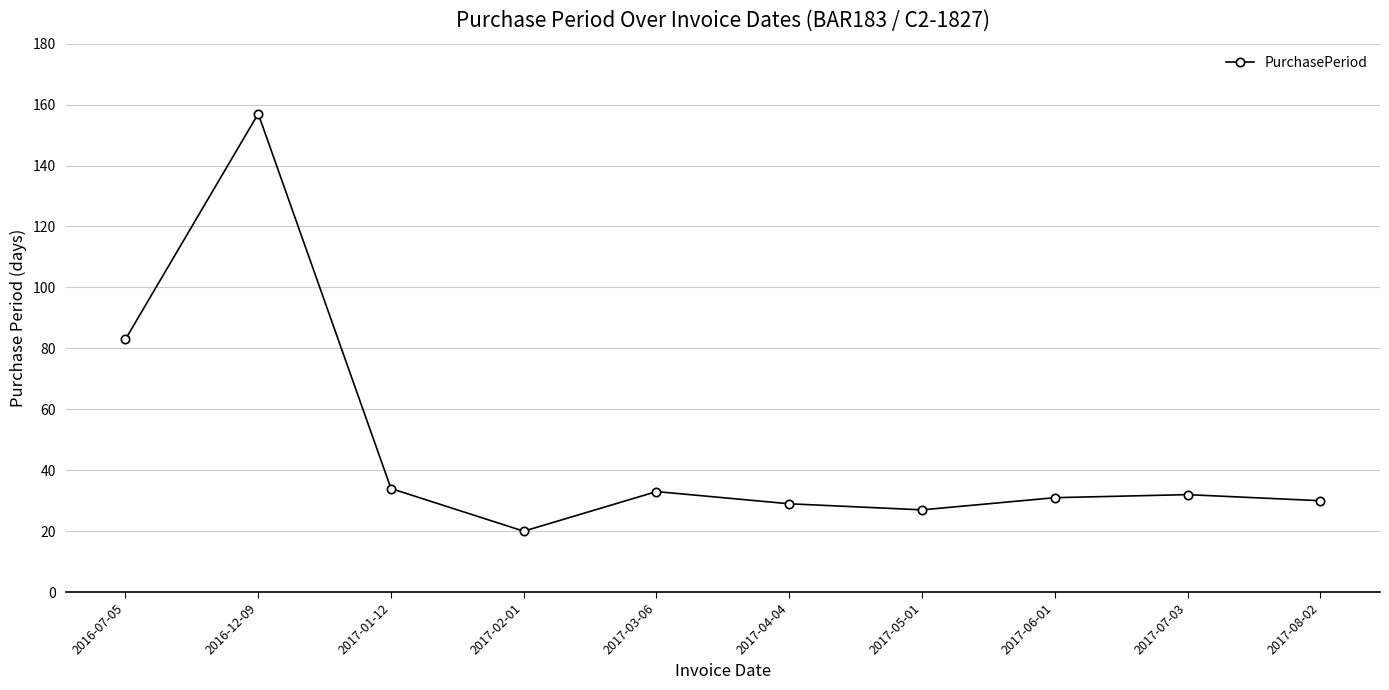

What is the change in value from 2017-01-12 to 2017-05-01?

-7